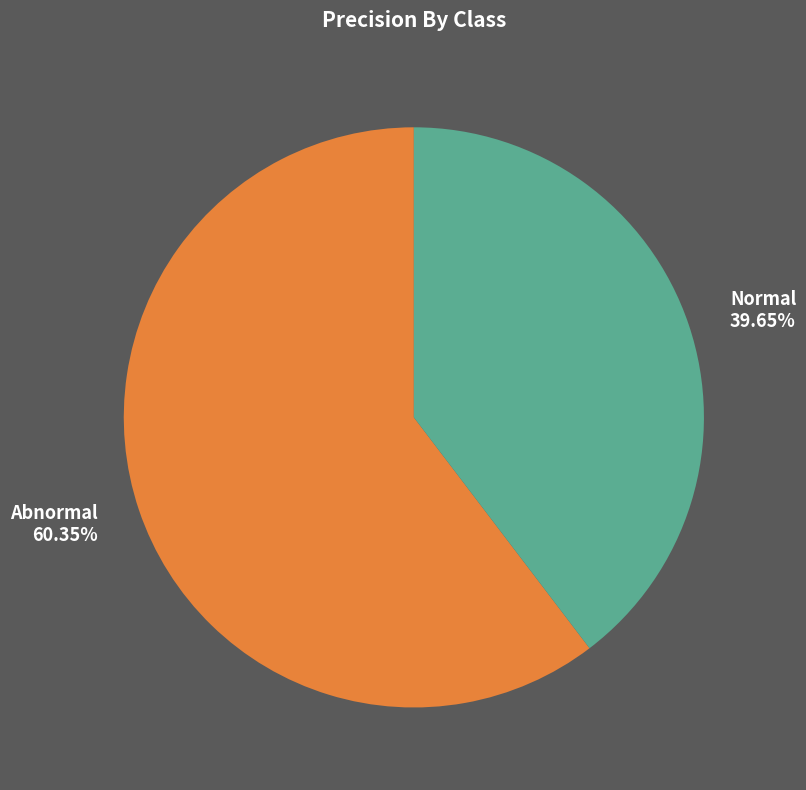

How many segments does this pie chart have?

2